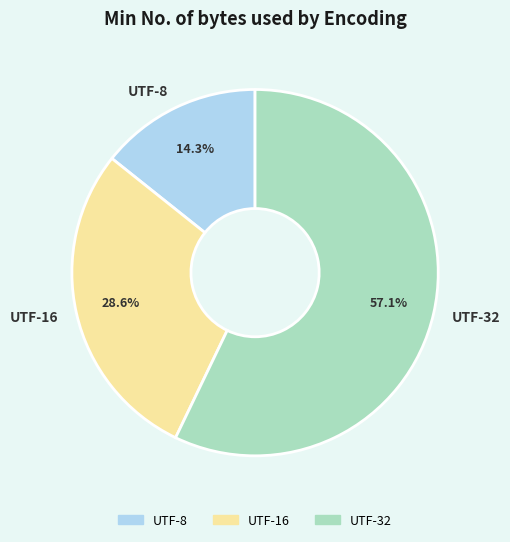

Does UTF-16 account for over 50% of the chart?

No